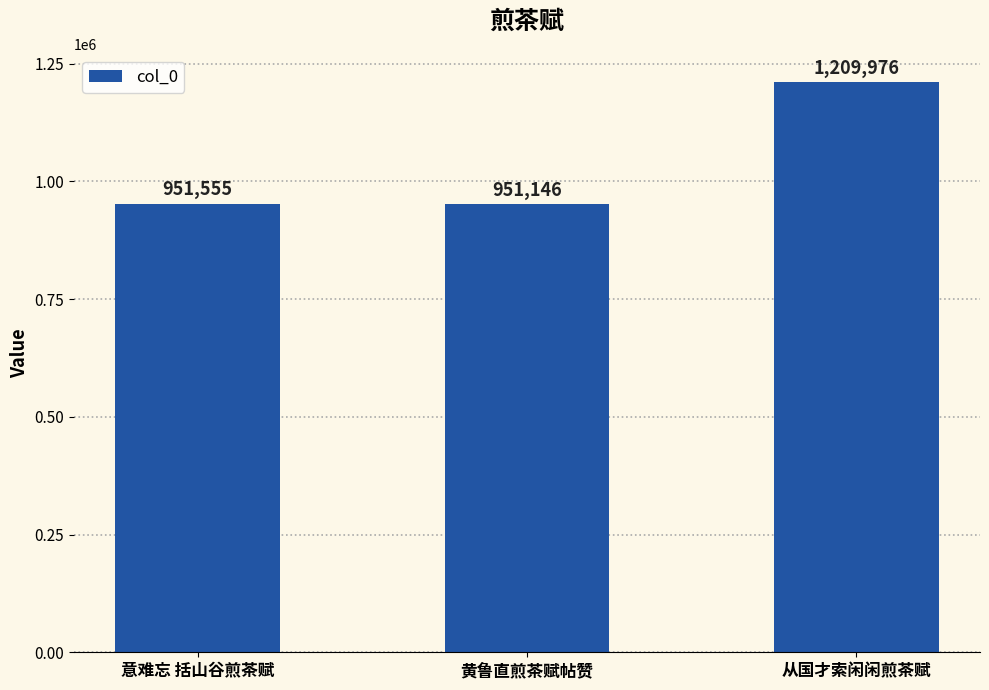

List the labels in order of value, largest first.

从国才索闲闲煎茶赋, 意难忘 括山谷煎茶赋, 黄鲁直煎茶赋帖赞